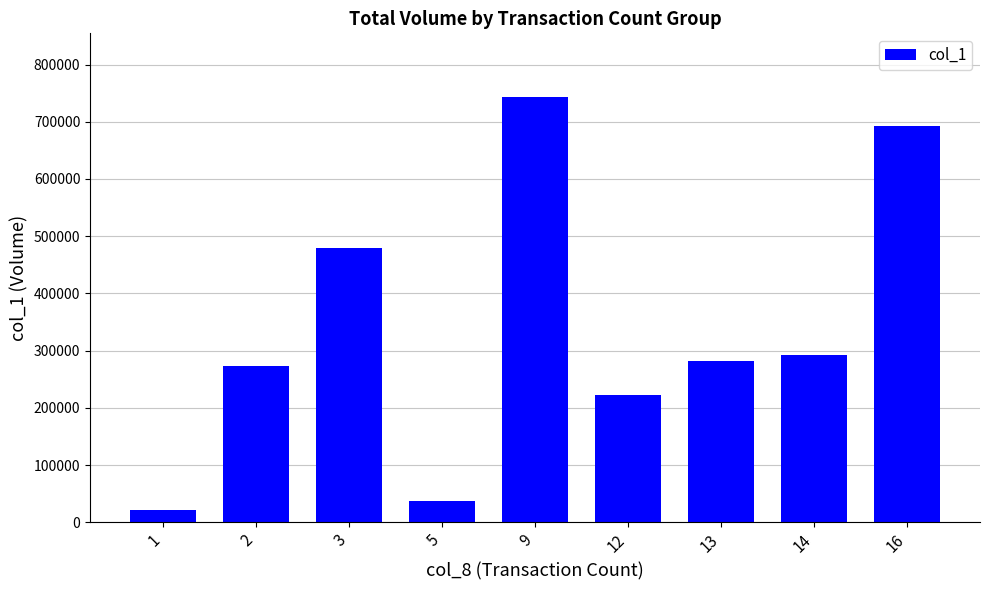

What is the value of the 1st bar from the left?

21000